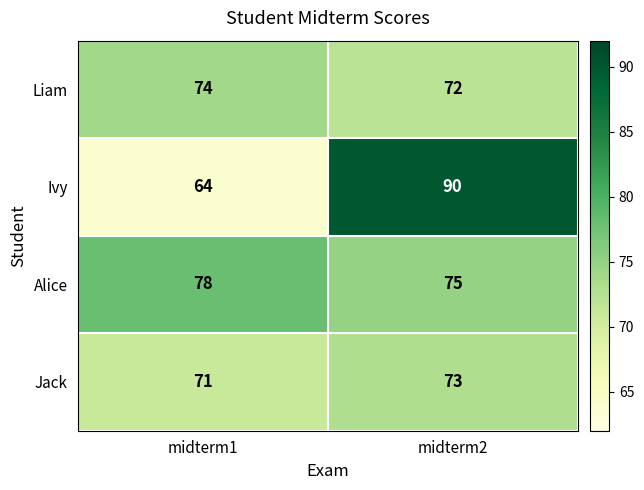

What is the average value of the Jack series?

72